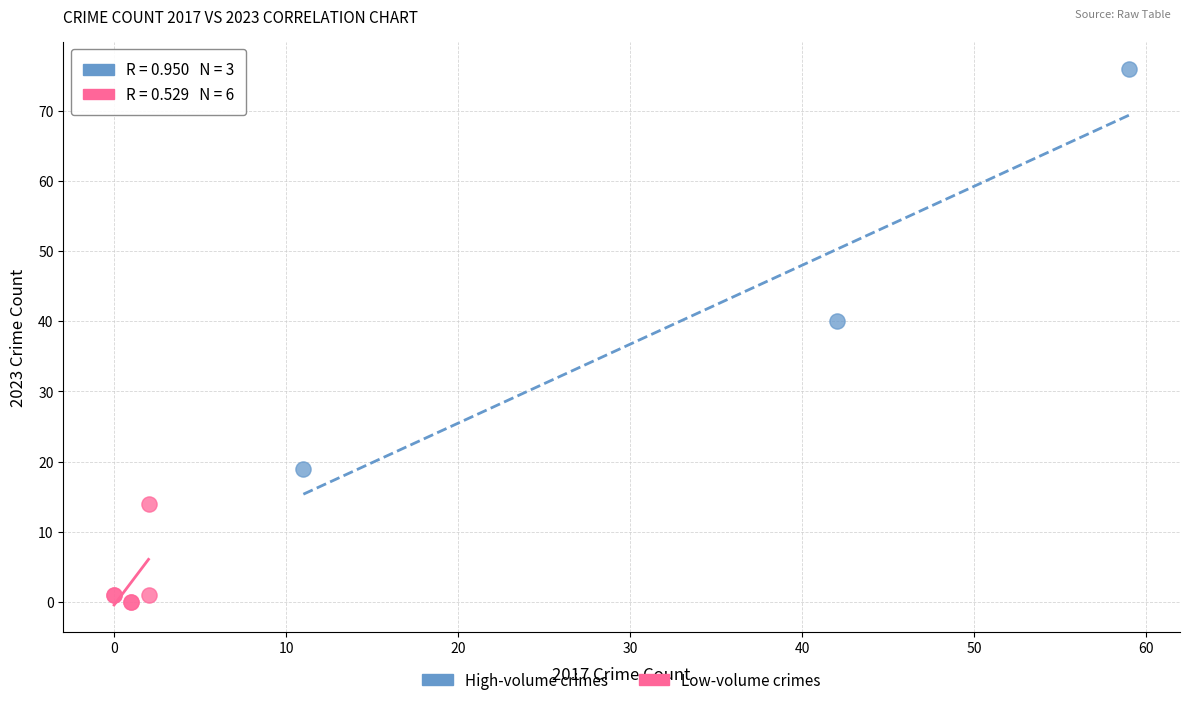

Which series contains the lowest Y value?

Low-volume crimes